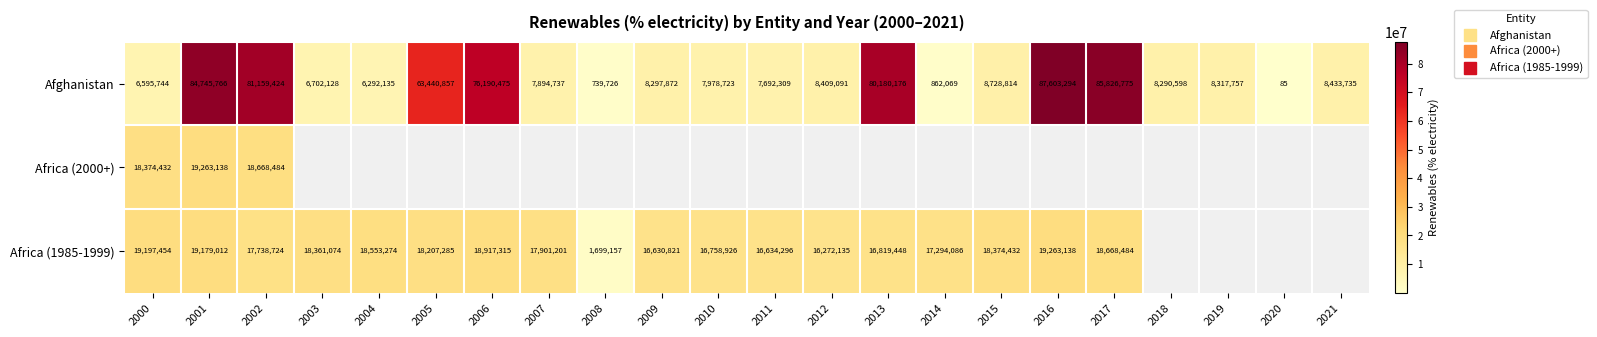

What is the difference between the highest and lowest values at 2015?

9645618.0